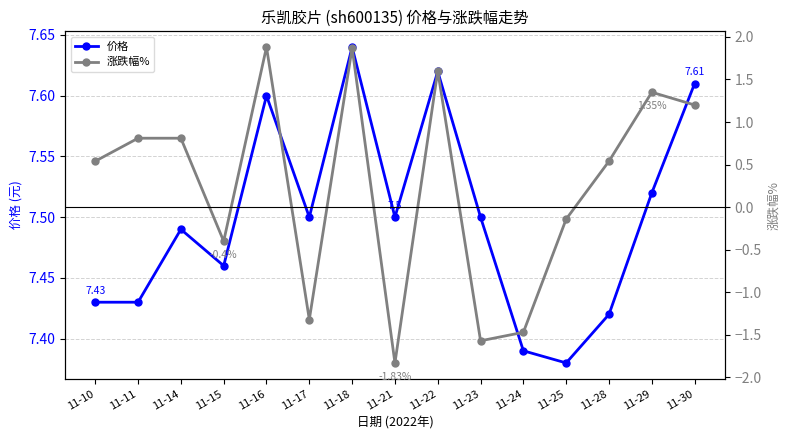

Where is the first local minimum for 涨跌幅%?

11-15